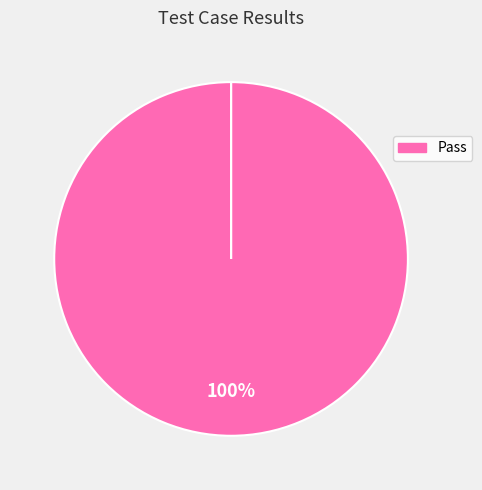

What percentage is NOT represented by Not executed?

100.0%